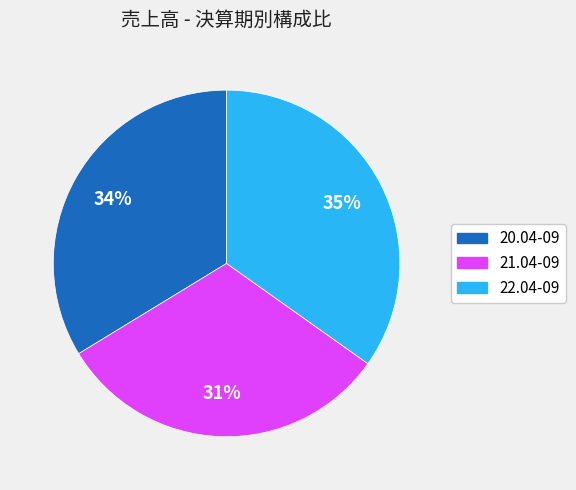

Does any single category account for the majority?

No